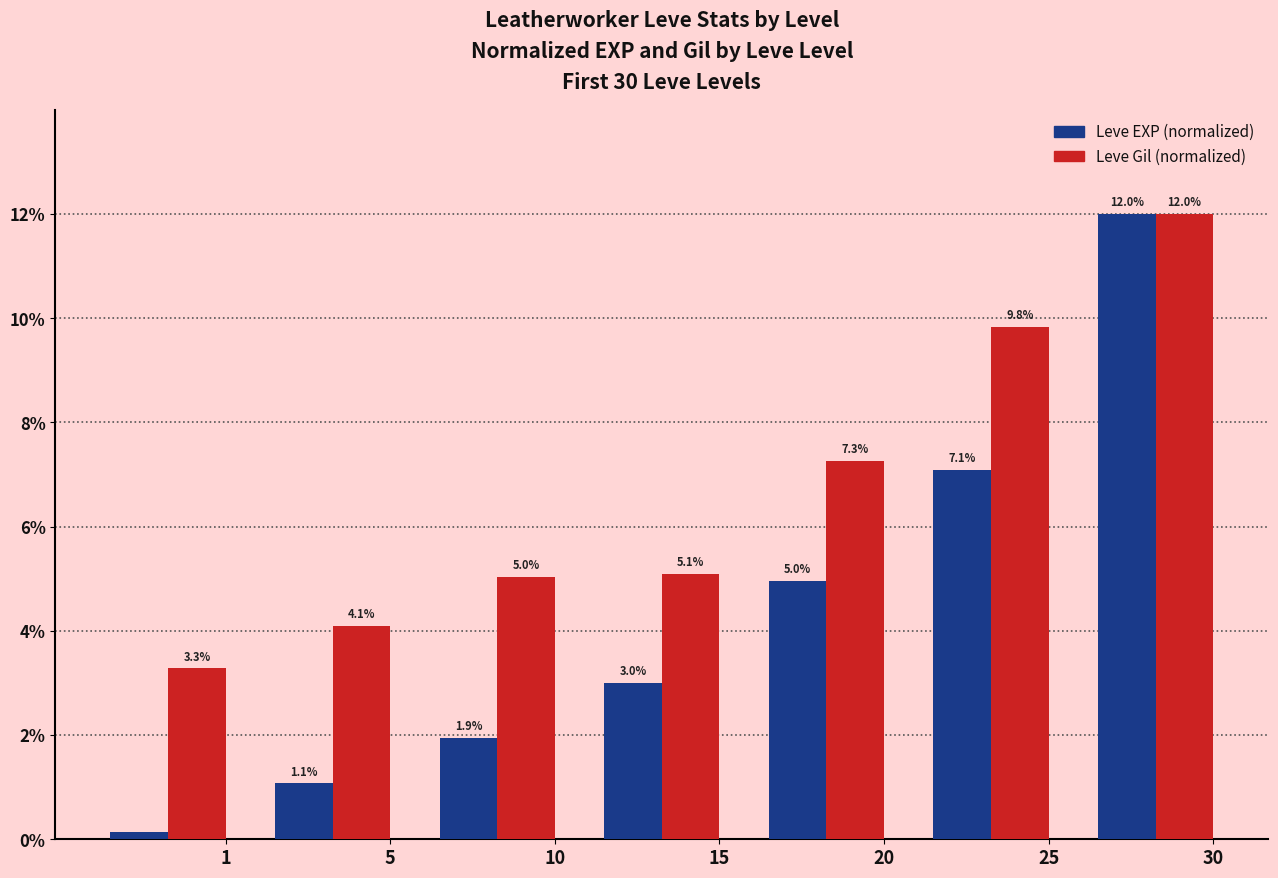

What is the maximum value shown in the chart?

12.0